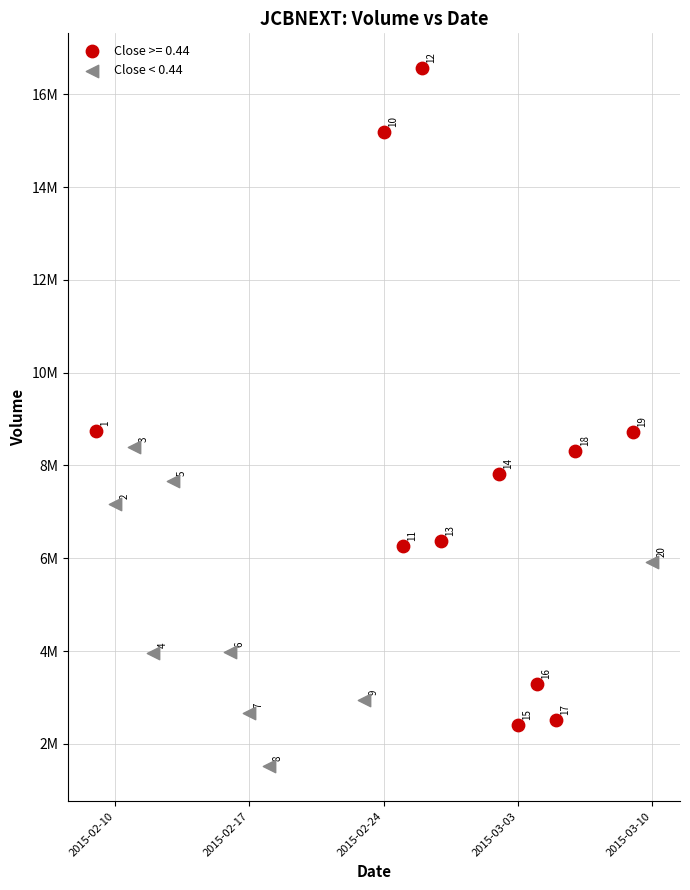

What are all the series names shown in the legend?

Close >= 0.44, Close < 0.44